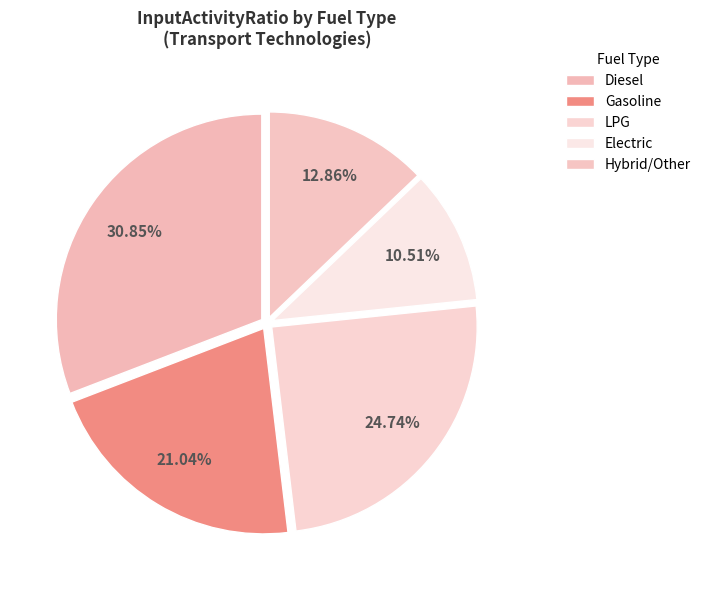

Which slice is the largest?

Diesel